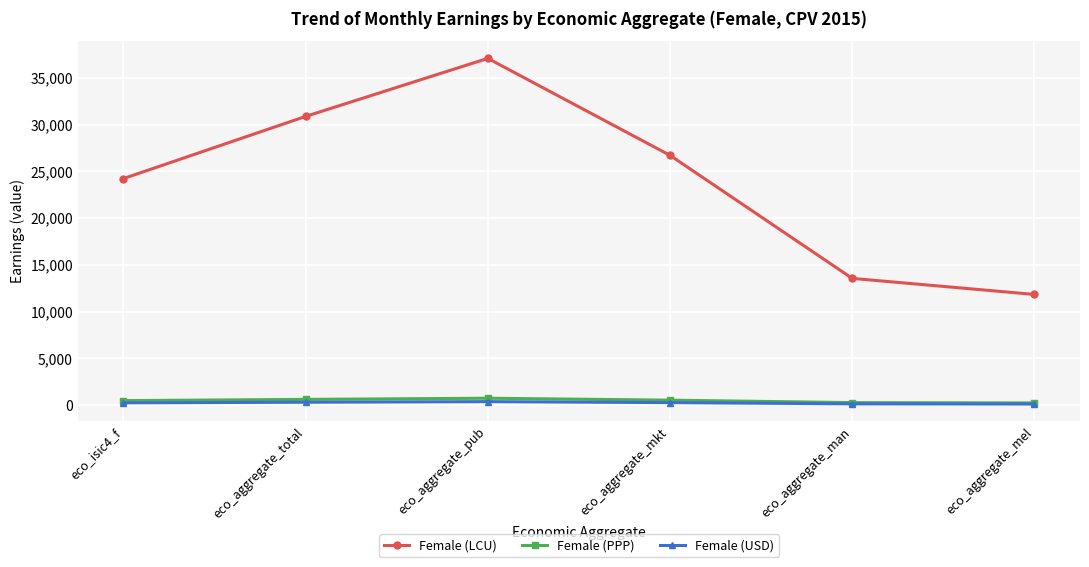

Which label corresponds to the largest value in the chart?

eco_aggregate_pub